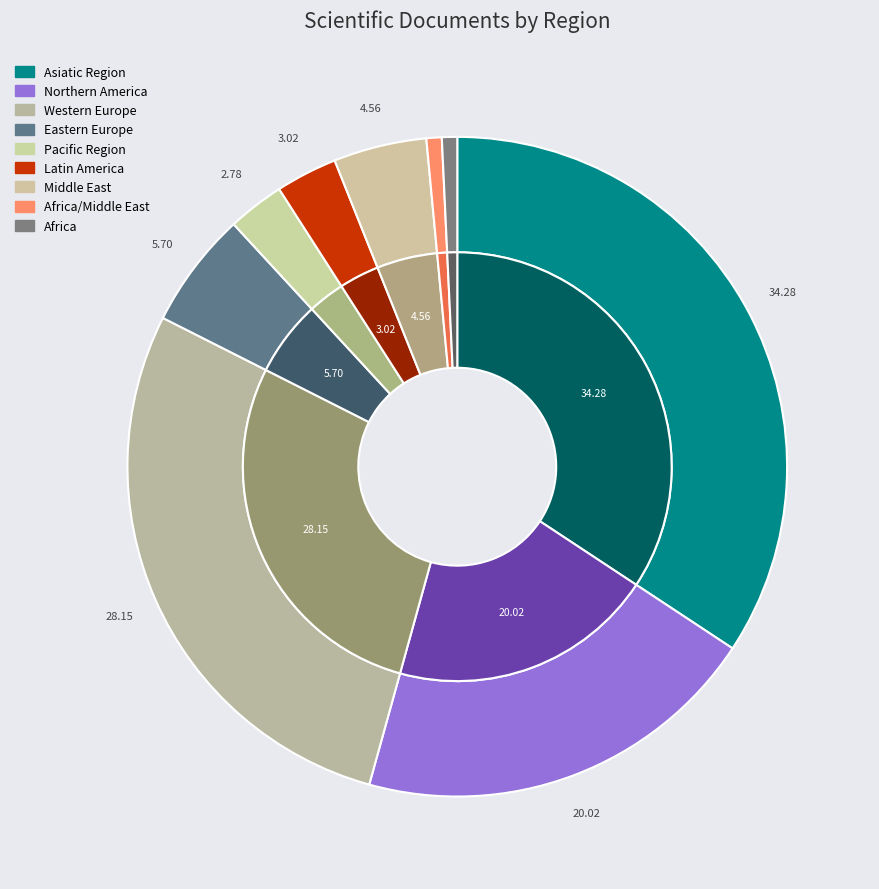

Which category has the biggest portion of the pie?

Asiatic Region